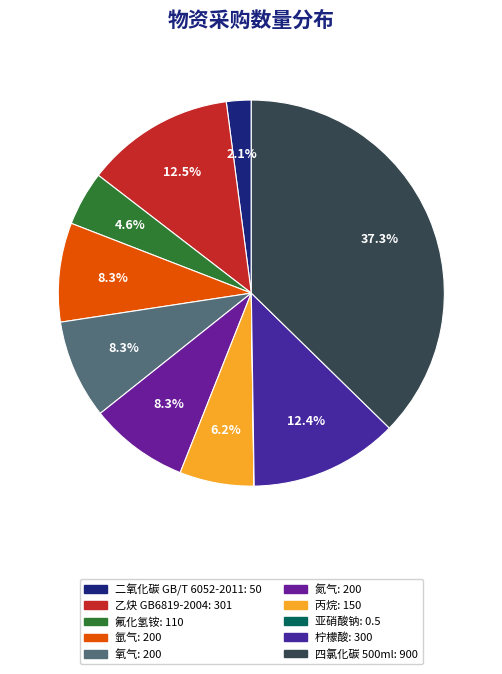

Does any single category account for the majority?

No